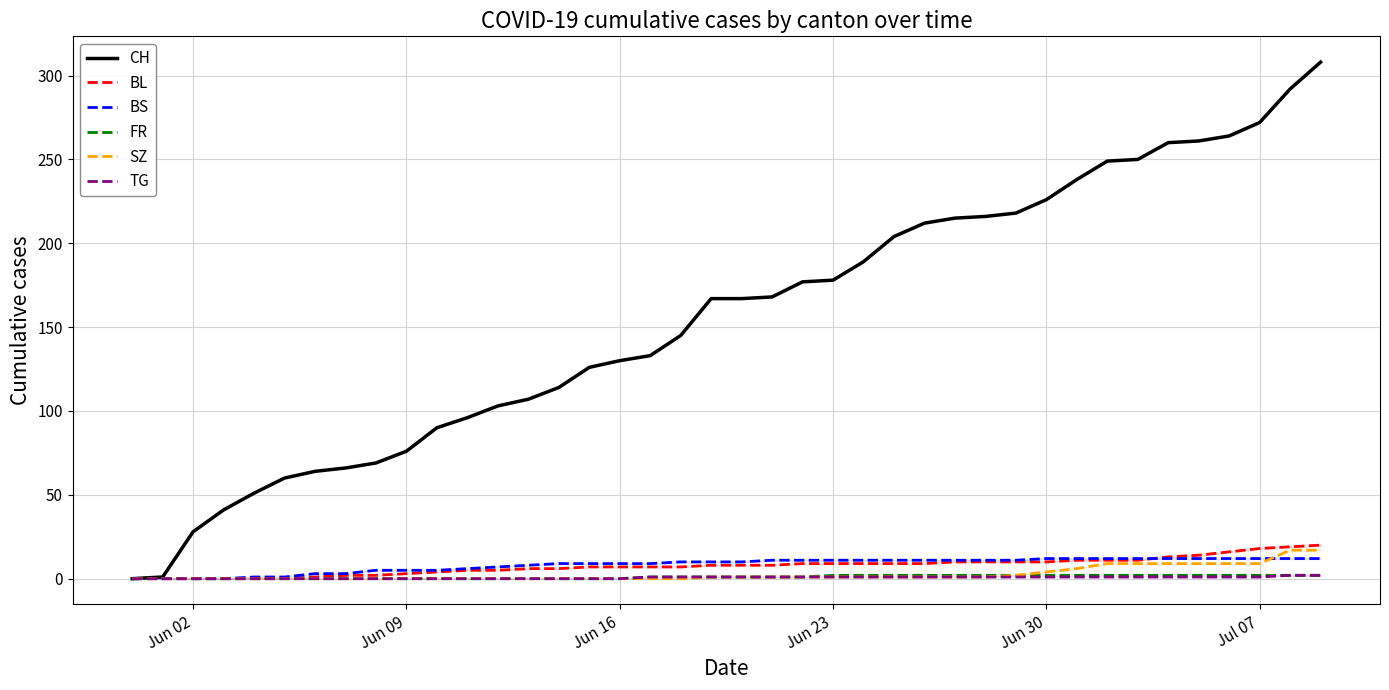

Which series has the widest spread of values?

CH